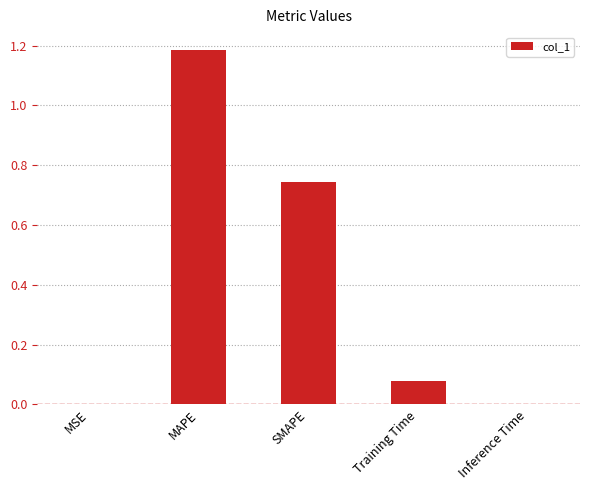

What is the change in value from MAPE to Training Time?

-1.1